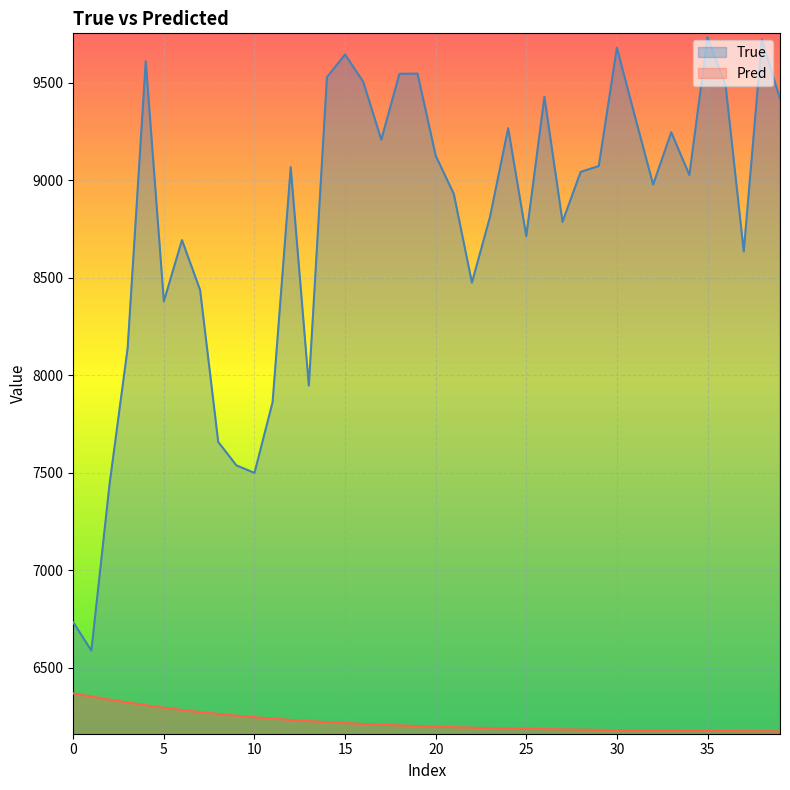

True or false: True has a value of 12501.0 at 15.

False